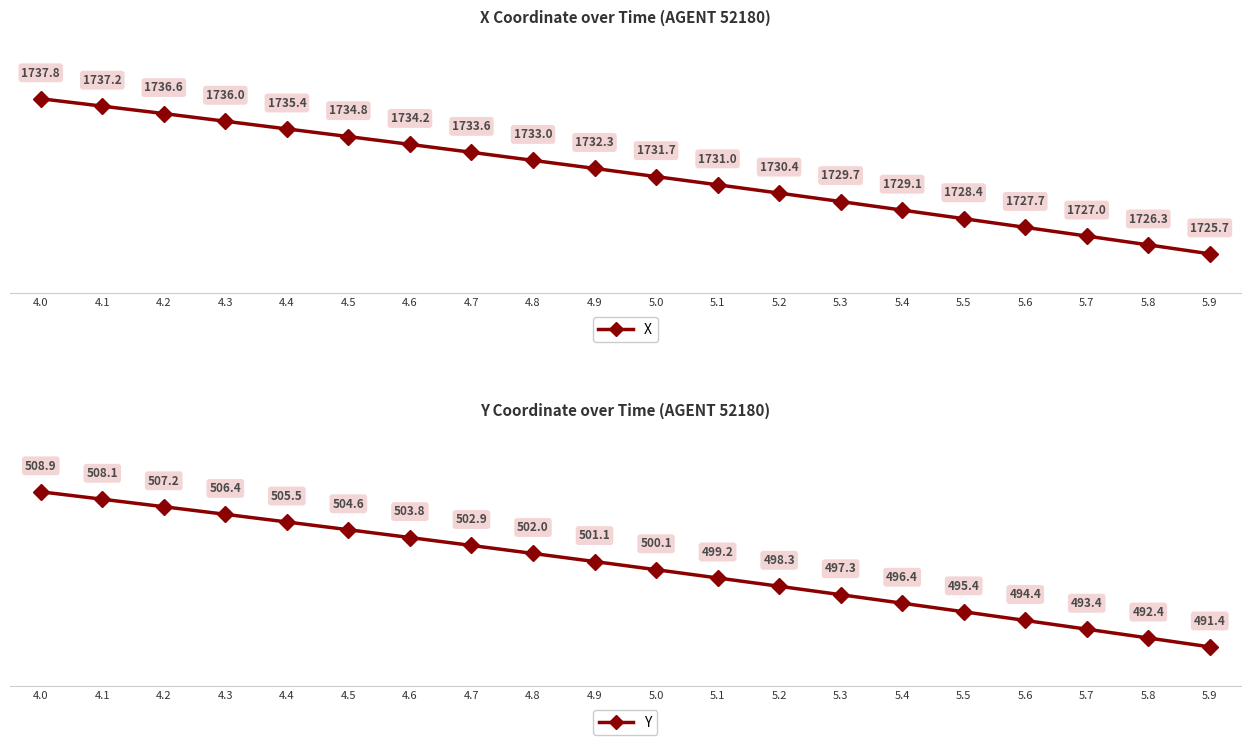

What is the highest value of the Y series?

508.9